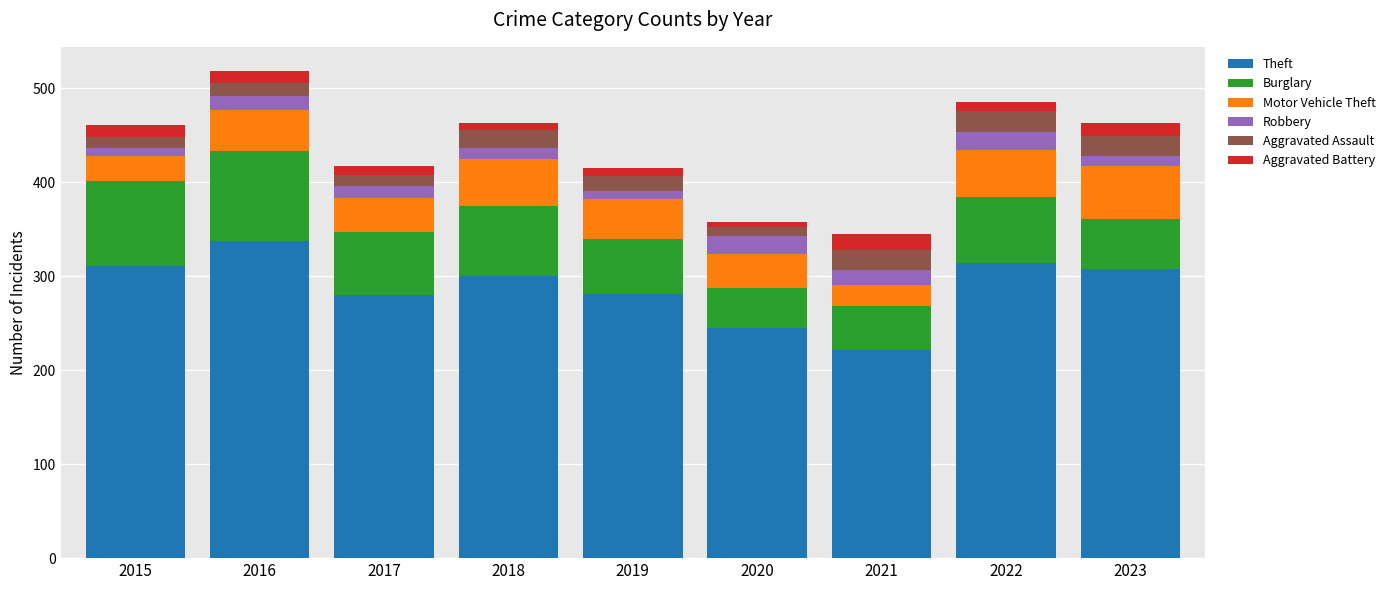

What is the highest value of the Theft series?

337